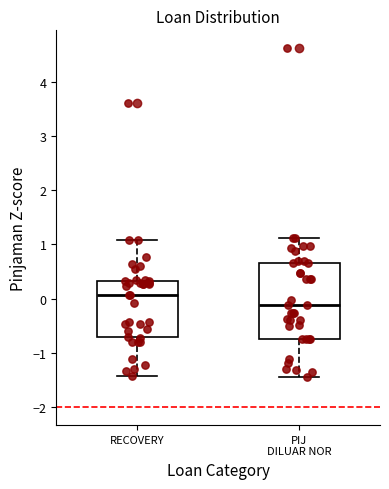

Which box has the lowest median line?

PIJ DILUAR NOR